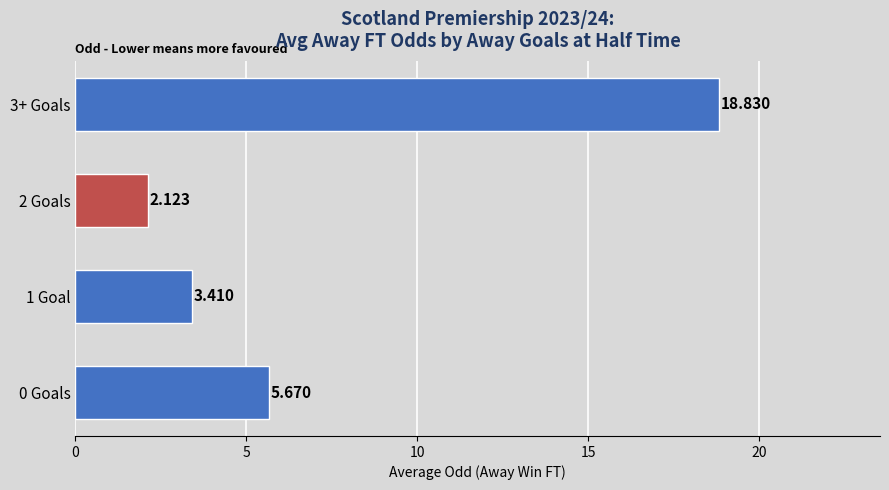

How many values exceed 5?

2